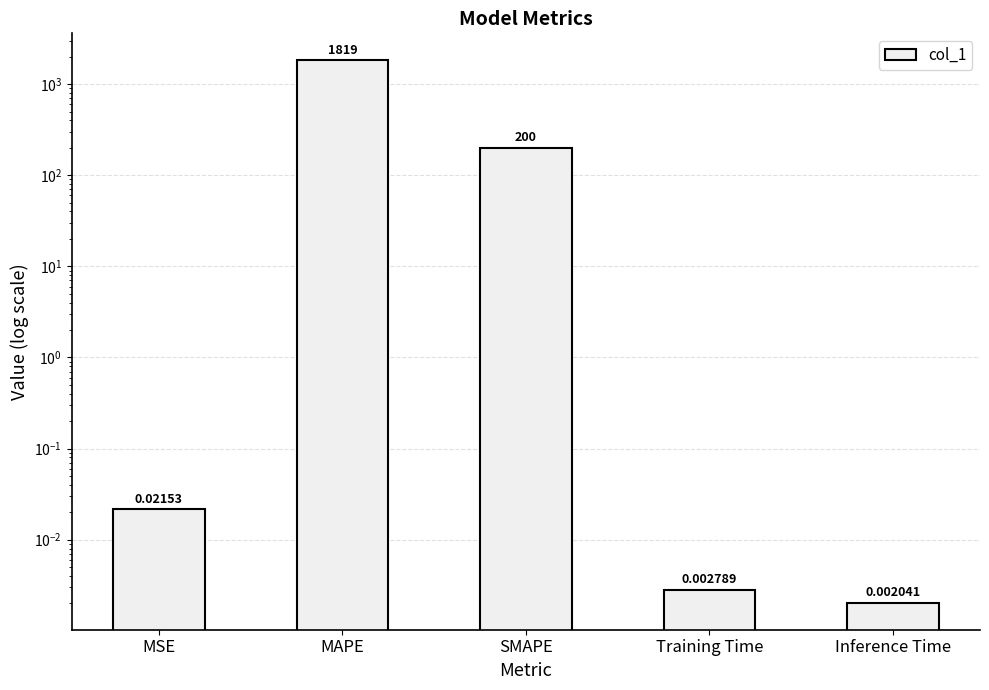

Which category has the lowest value across all series?

Inference Time